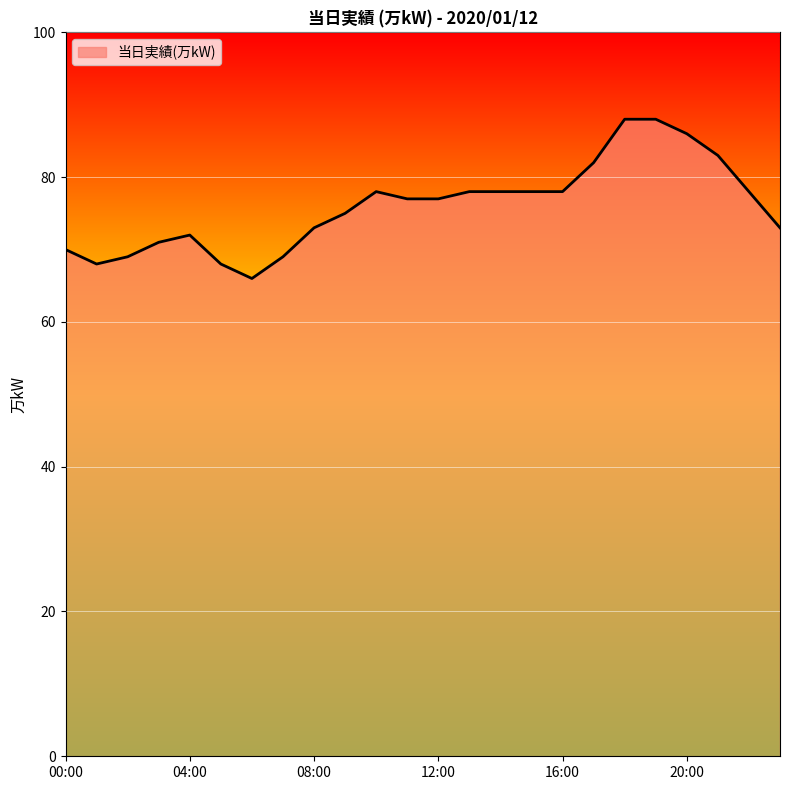

What is the minimum value shown in the chart?

66